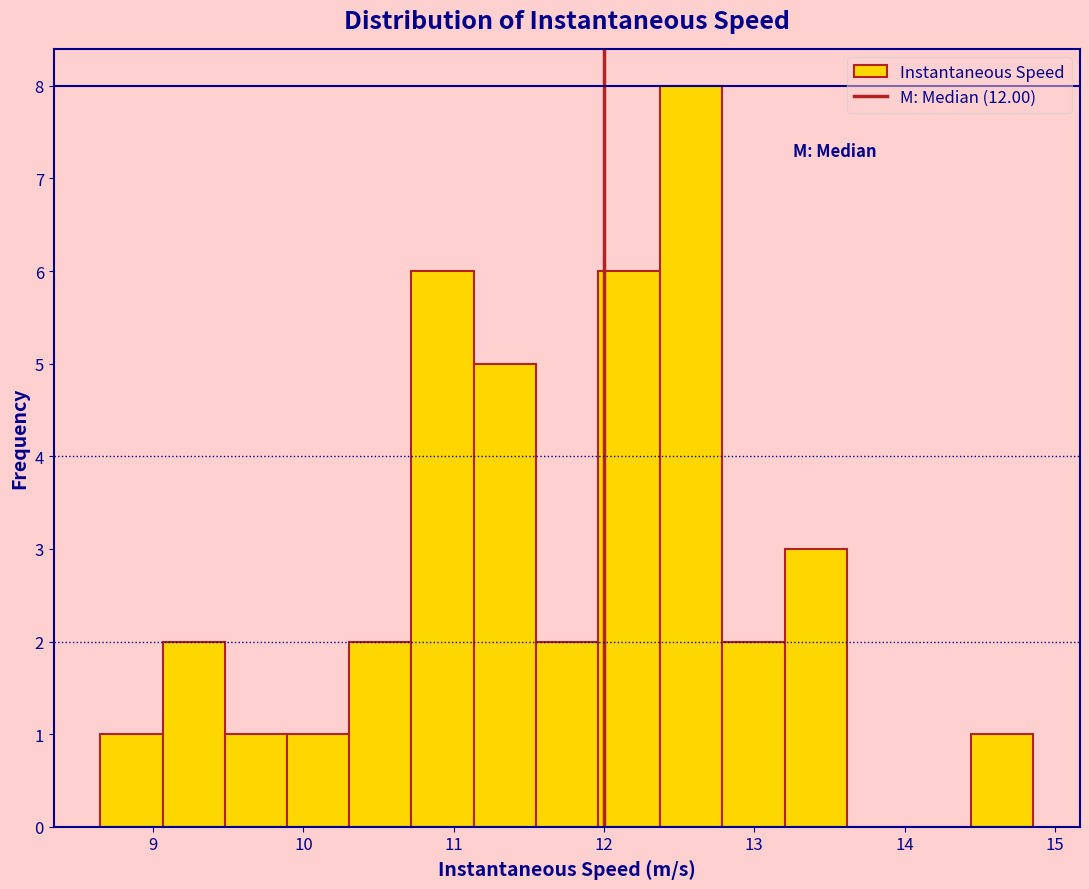

Reading left to right, list every bar in this chart as the range it spans on the x-axis followed by its height. Neither the bar edges nor the heights are printed on the chart, so give them approximately, as read against the axes.

8.6 to 9.1: 1
9.1 to 9.5: 2
9.5 to 9.9: 1
9.9 to 10.3: 1
10.3 to 10.7: 2
10.7 to 11.1: 6
11.1 to 11.5: 5
11.5 to 12.0: 2
12.0 to 12.4: 6
12.4 to 12.8: 8
12.8 to 13.2: 2
13.2 to 13.6: 3
13.6 to 14.0: 0
14.0 to 14.4: 0
14.4 to 14.9: 1